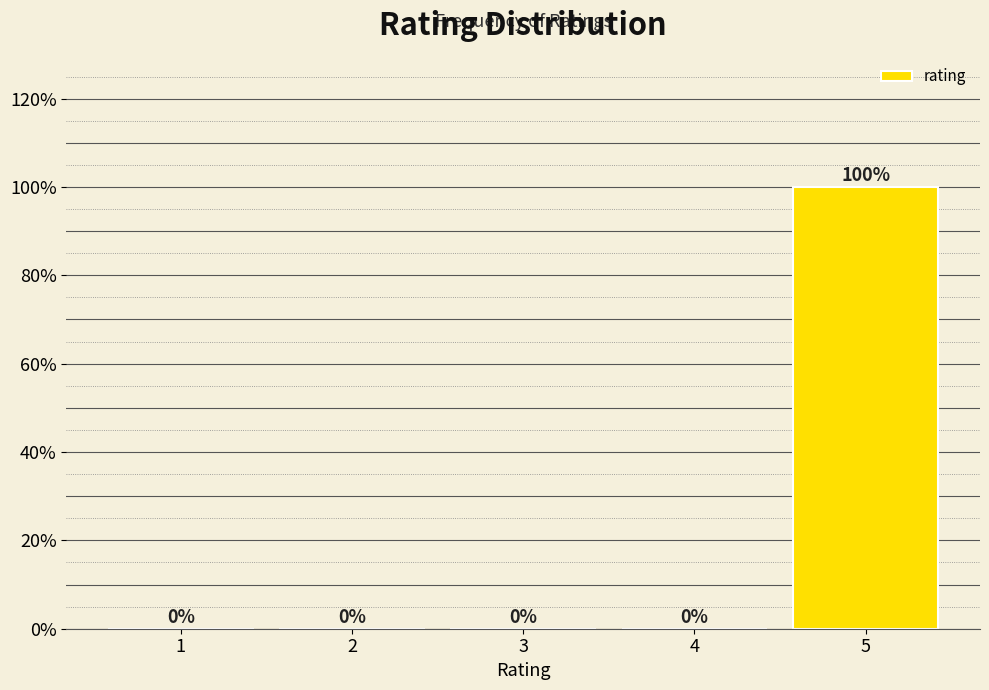

Reading left to right, what are all the values shown in this chart?

1=0	2=0	3=0	4=0	5=100